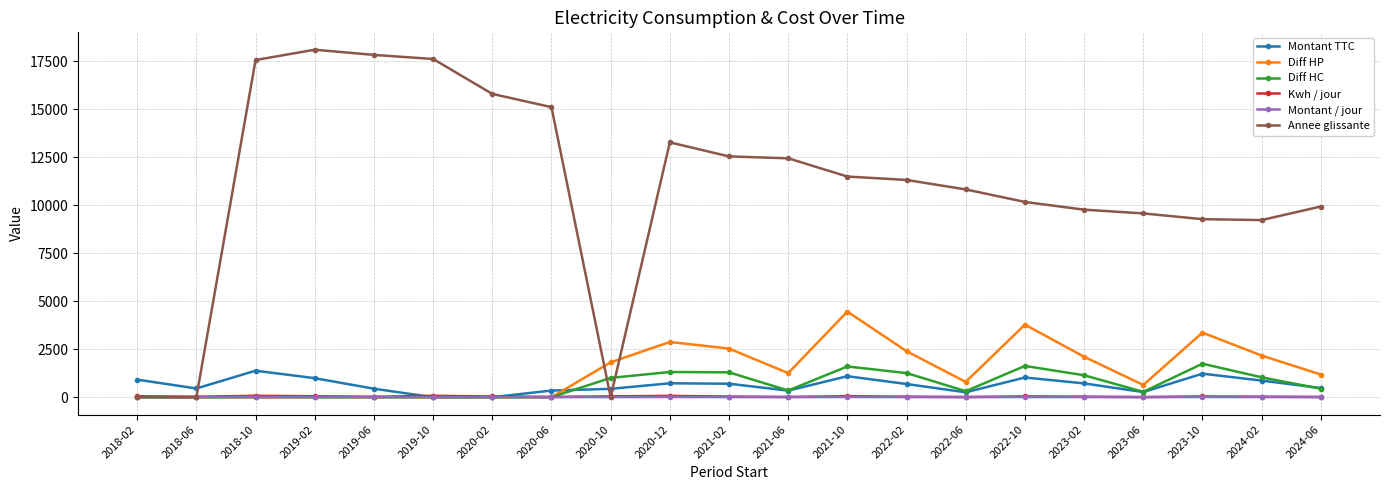

Which series has the widest spread of values?

Annee glissante